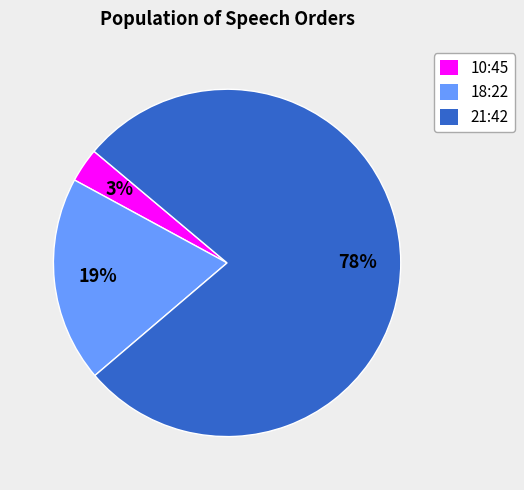

Is the sum of 18:22 and 10:45 greater than half?

No